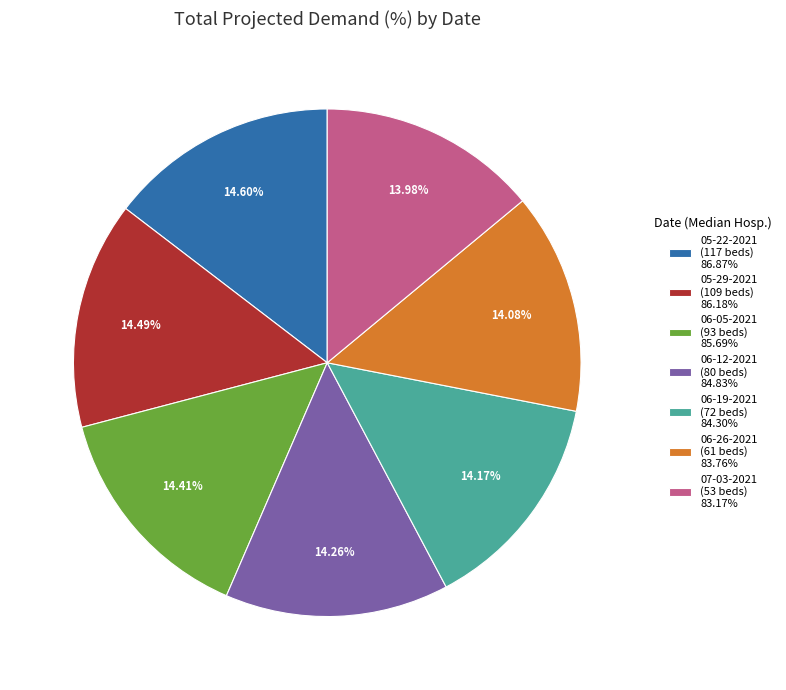

Approximately how many times larger is the value at 07-03-2021 (53 beds) 83.17% compared to 06-12-2021 (80 beds) 84.83%?

1.0